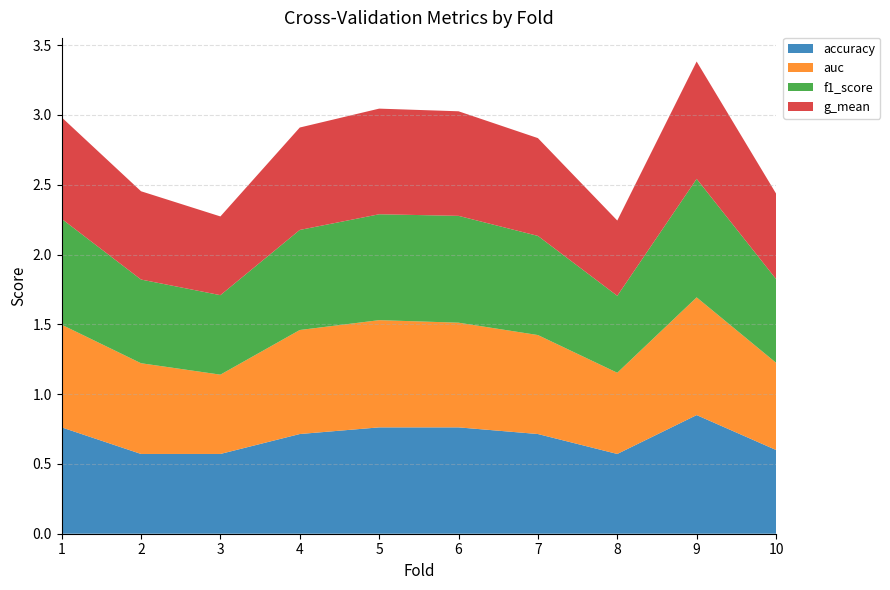

Reading right to left, extract all data points from this chart.

accuracy: 10=0.6	9=0.8	8=0.6	7=0.7	6=0.8	5=0.8	4=0.7	3=0.6	2=0.6	1=0.8
auc: 10=0.6	9=0.8	8=0.6	7=0.7	6=0.8	5=0.8	4=0.7	3=0.6	2=0.7	1=0.7
f1_score: 10=0.6	9=0.8	8=0.6	7=0.7	6=0.8	5=0.8	4=0.7	3=0.6	2=0.6	1=0.8
g_mean: 10=0.6	9=0.8	8=0.5	7=0.7	6=0.7	5=0.8	4=0.7	3=0.6	2=0.6	1=0.7